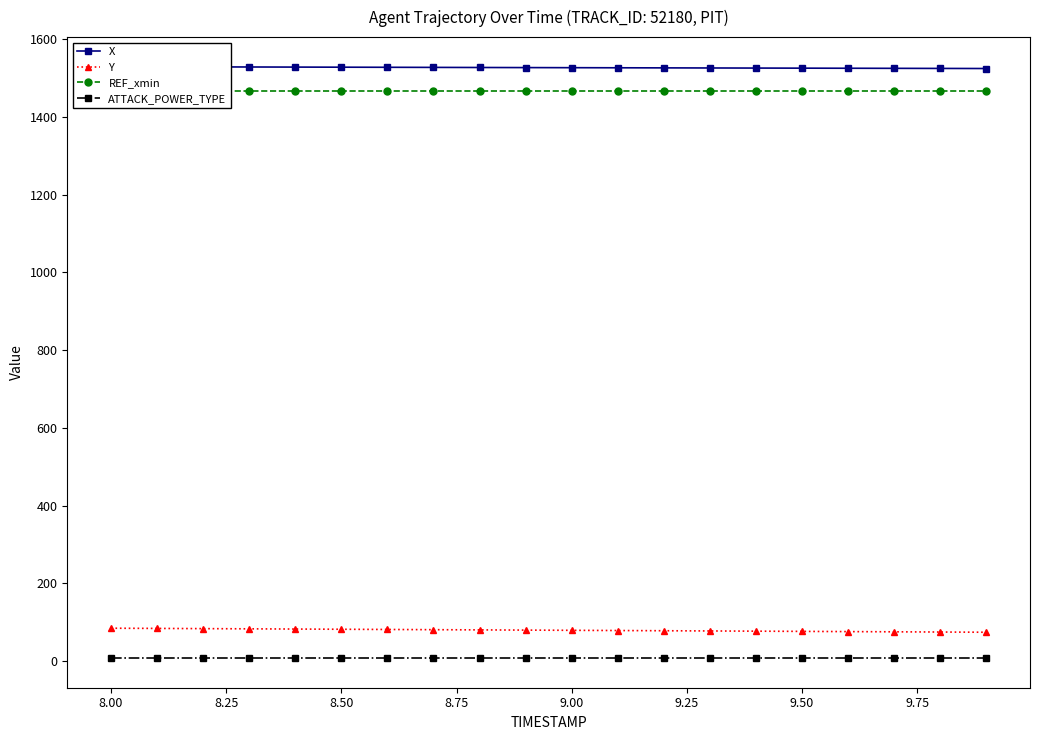

True or false: ATTACK_POWER_TYPE has more than 1 interior local peaks.

False